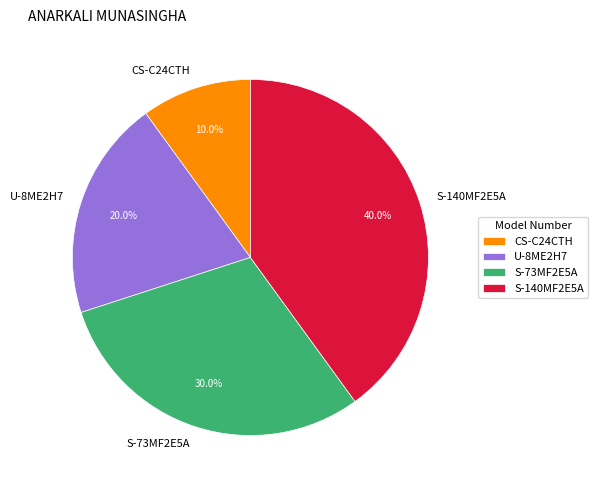

To the nearest percent, what portion does S-73MF2E5A represent?

30%